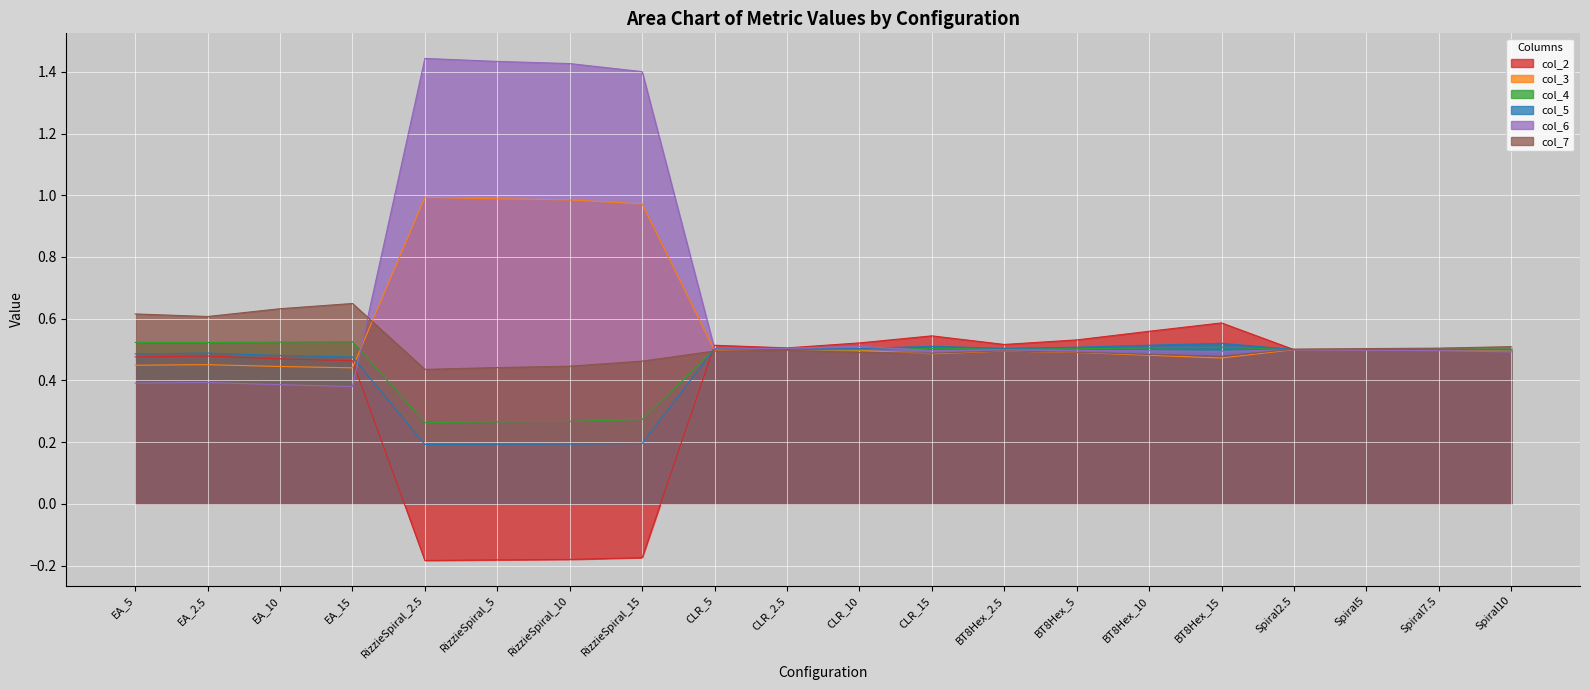

Reading right to left, transcribe all the data shown in this chart.

col_2: 0.5	0.5	0.5	0.5	0.6	0.6	0.5	0.5	0.5	0.5	0.5	0.5	-0.2	-0.2	-0.2	-0.2	0.5	0.5	0.5	0.5
col_3: 0.5	0.5	0.5	0.5	0.5	0.5	0.5	0.5	0.5	0.5	0.5	0.5	1.0	1.0	1.0	1.0	0.4	0.4	0.5	0.4
col_4: 0.5	0.5	0.5	0.5	0.5	0.5	0.5	0.5	0.5	0.5	0.5	0.5	0.3	0.3	0.3	0.3	0.5	0.5	0.5	0.5
col_5: 0.5	0.5	0.5	0.5	0.5	0.5	0.5	0.5	0.5	0.5	0.5	0.5	0.2	0.2	0.2	0.2	0.5	0.5	0.5	0.5
col_6: 0.5	0.5	0.5	0.5	0.5	0.5	0.5	0.5	0.5	0.5	0.5	0.5	1.4	1.4	1.4	1.4	0.4	0.4	0.4	0.4
col_7: 0.5	0.5	0.5	0.5	0.5	0.5	0.5	0.5	0.5	0.5	0.5	0.5	0.5	0.4	0.4	0.4	0.6	0.6	0.6	0.6